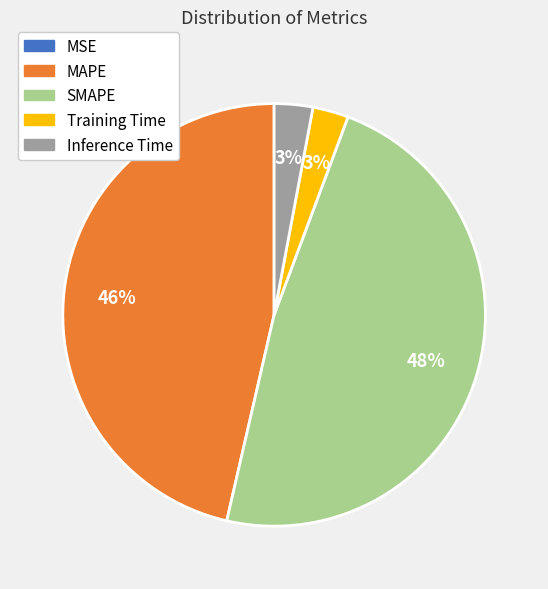

To the nearest percent, what is the combined percentage of Inference Time and Training Time?

6%